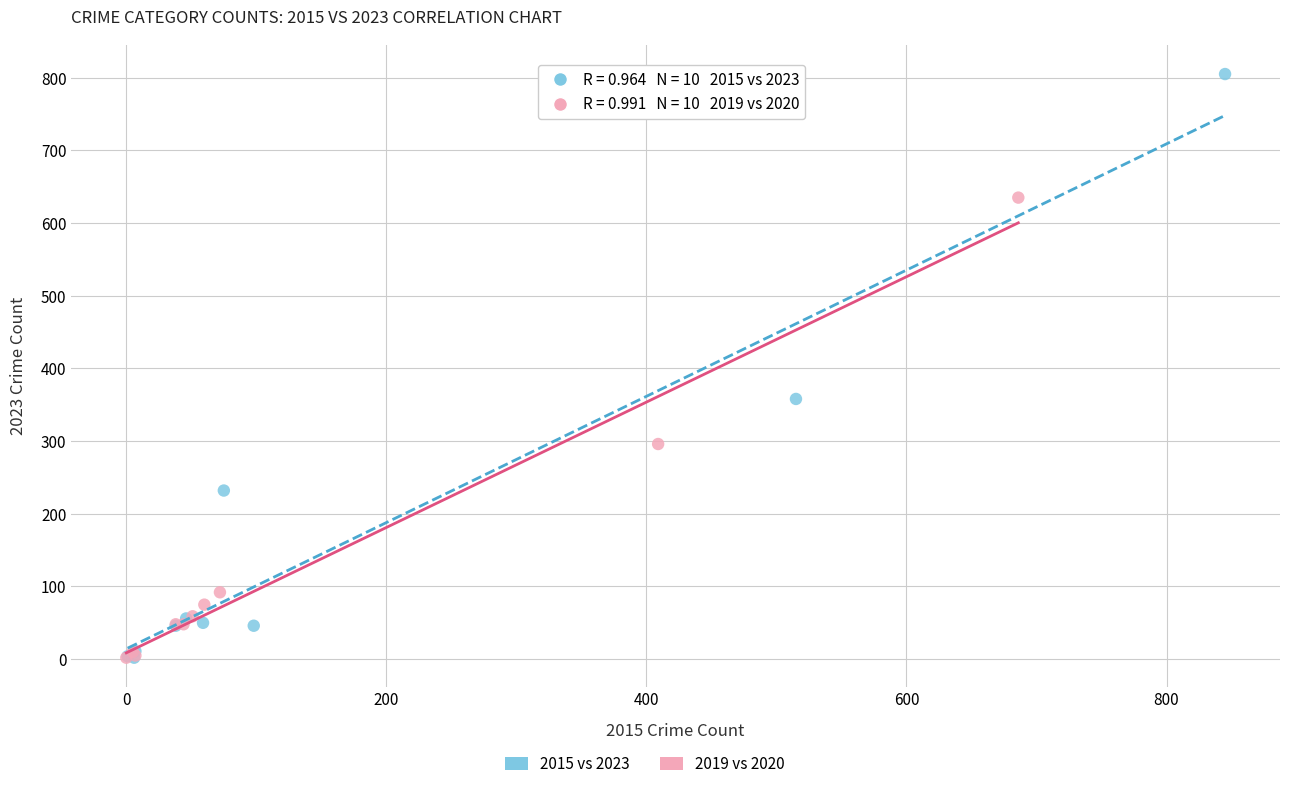

Which series reaches the maximum Y coordinate?

2015 vs 2023